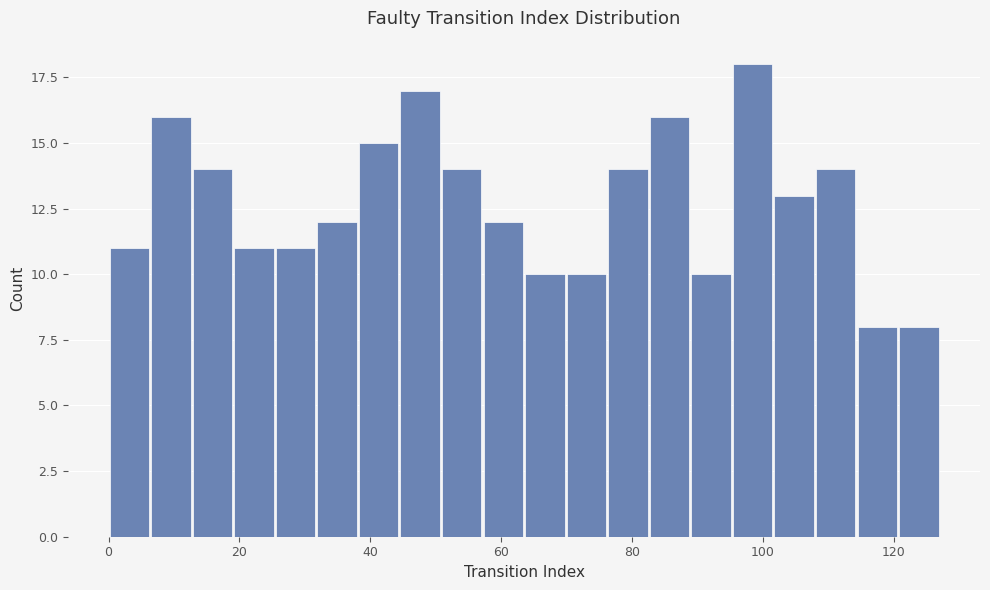

Around what value on the x-axis is the tallest bar? Give the approximate position of its centre, as read against the axis.

98